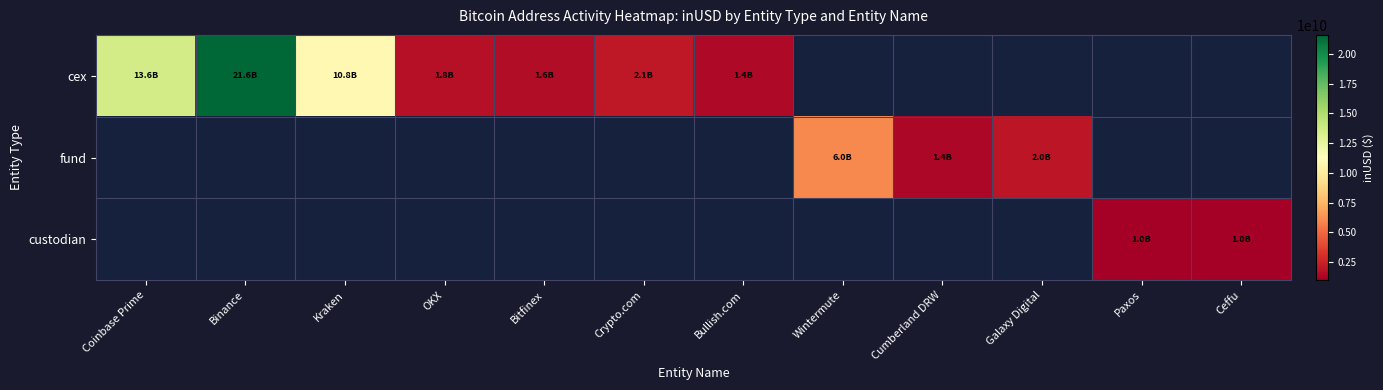

Count the number of data series in this chart.

3